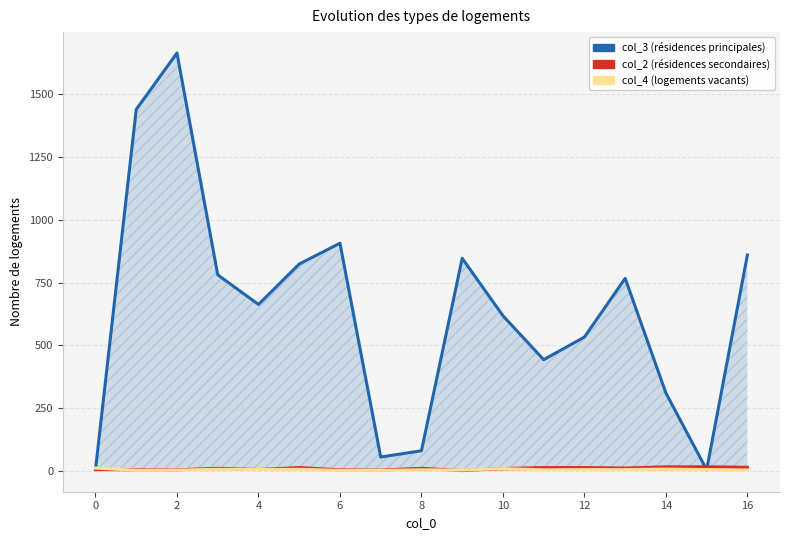

What is the minimum value for col_2 (résidences secondaires)?

1